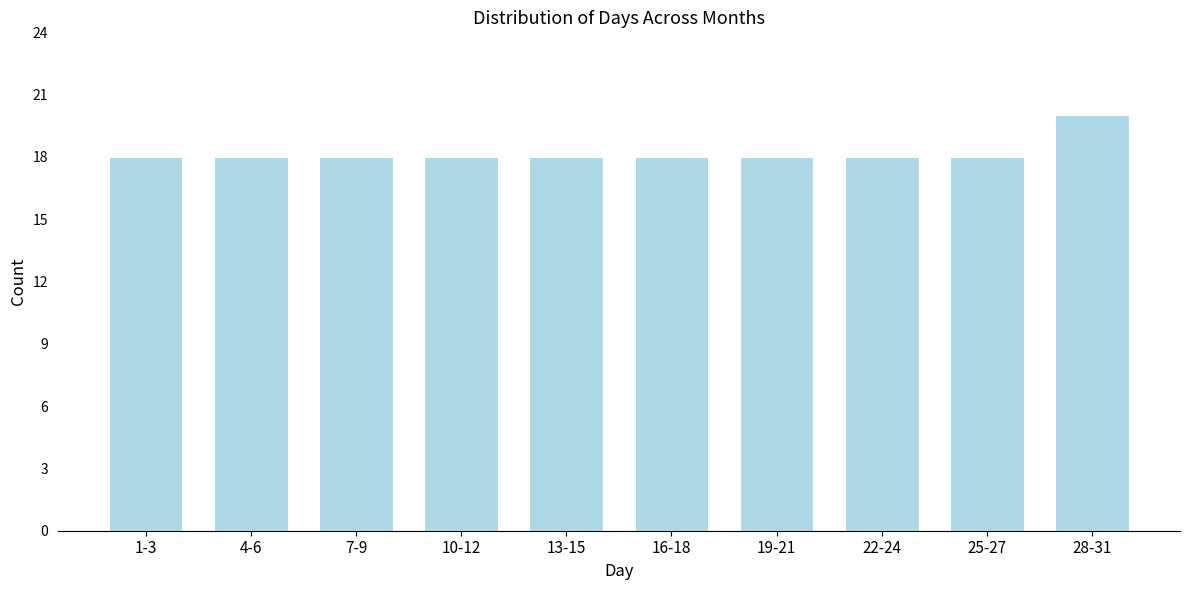

Reading right to left, what are all the values shown in this chart?

20	18	18	18	18	18	18	18	18	18